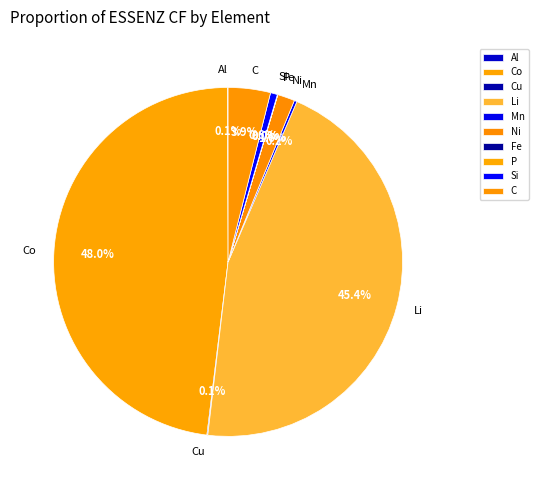

Which category has the biggest portion of the pie?

Co